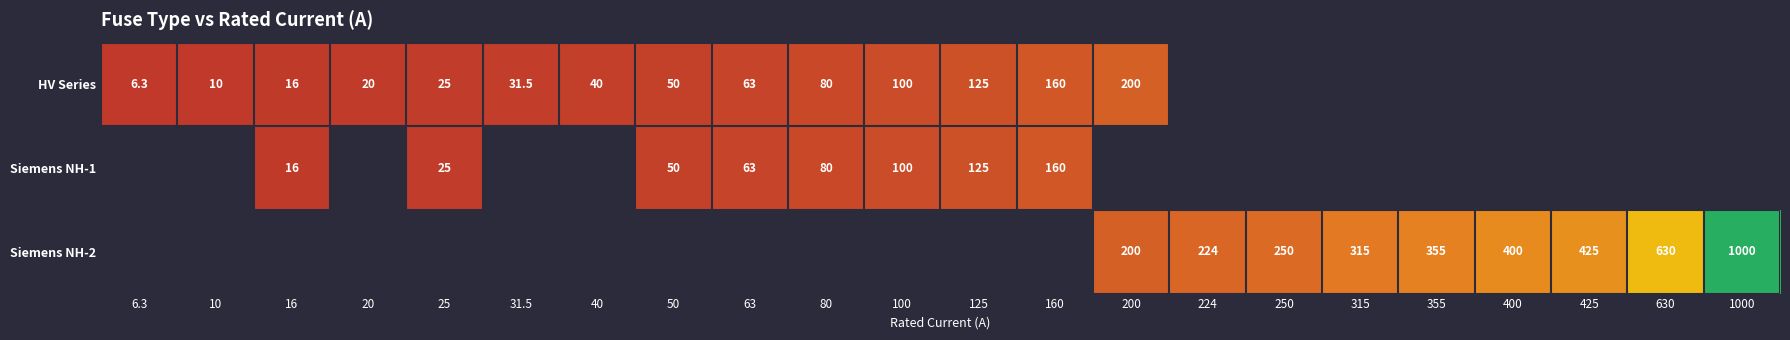

The Siemens NH-2 series shows 200.0 at 200. True or false?

True